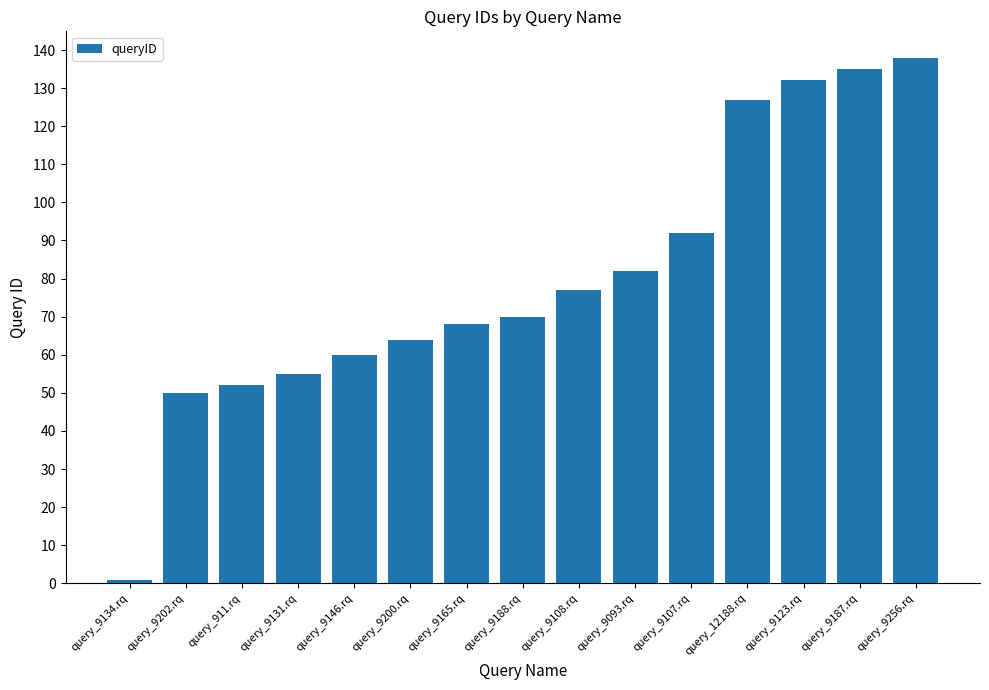

Approximately how many times larger is the value at query_9093.rq compared to query_12188.rq?

0.6